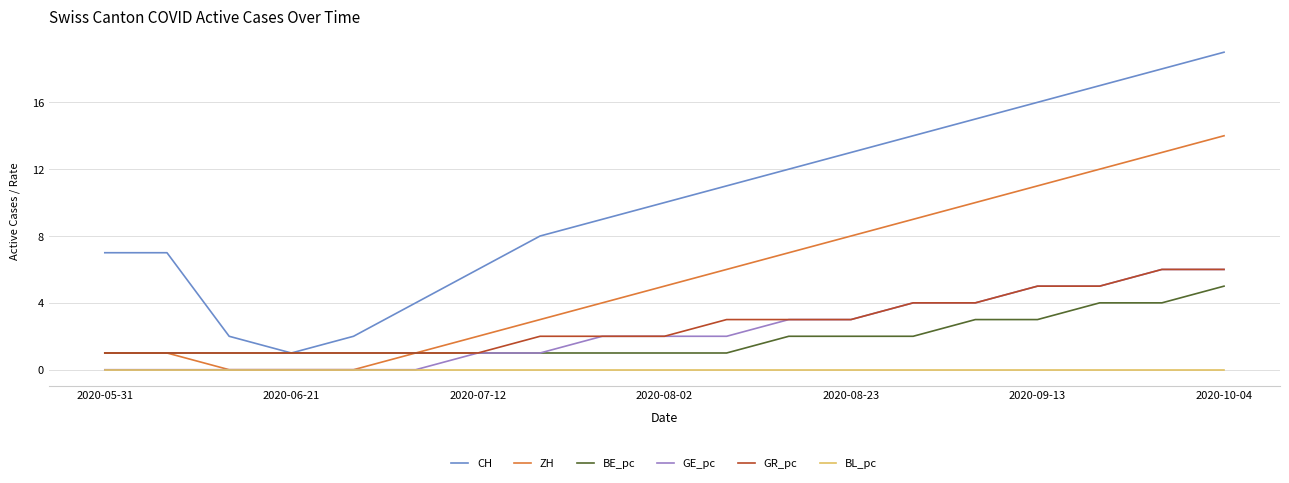

Which series has the largest range (max minus min)?

CH